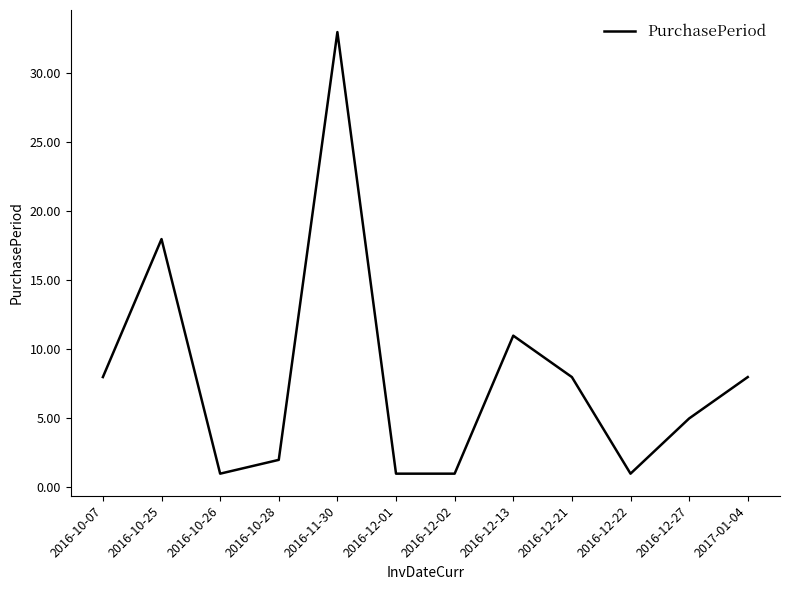

What is the difference between the values at 2016-12-02 and 2016-10-07?

7